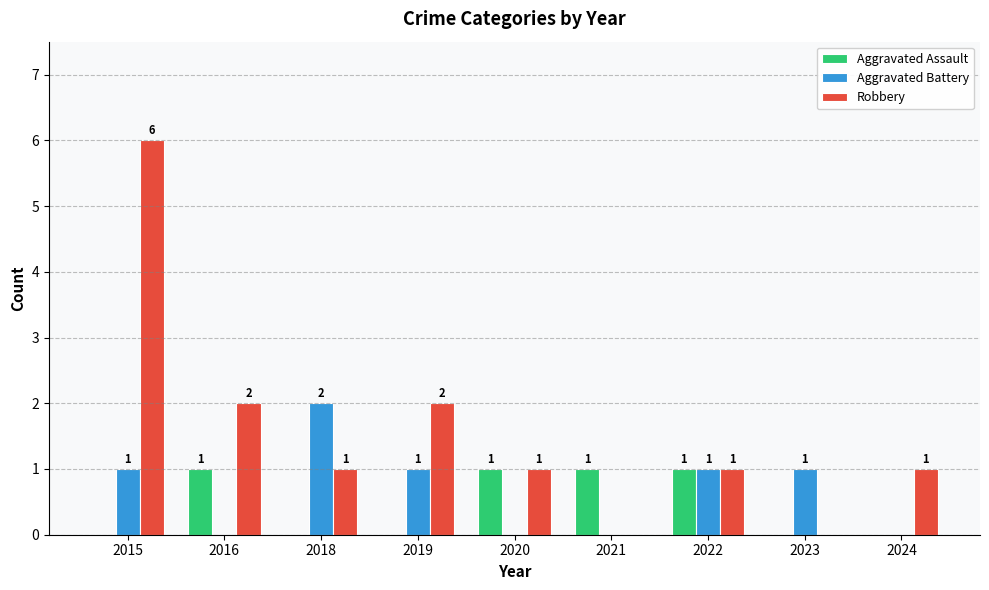

Is the value of Aggravated Battery at 2016 greater than the value of Robbery at 2015?

No